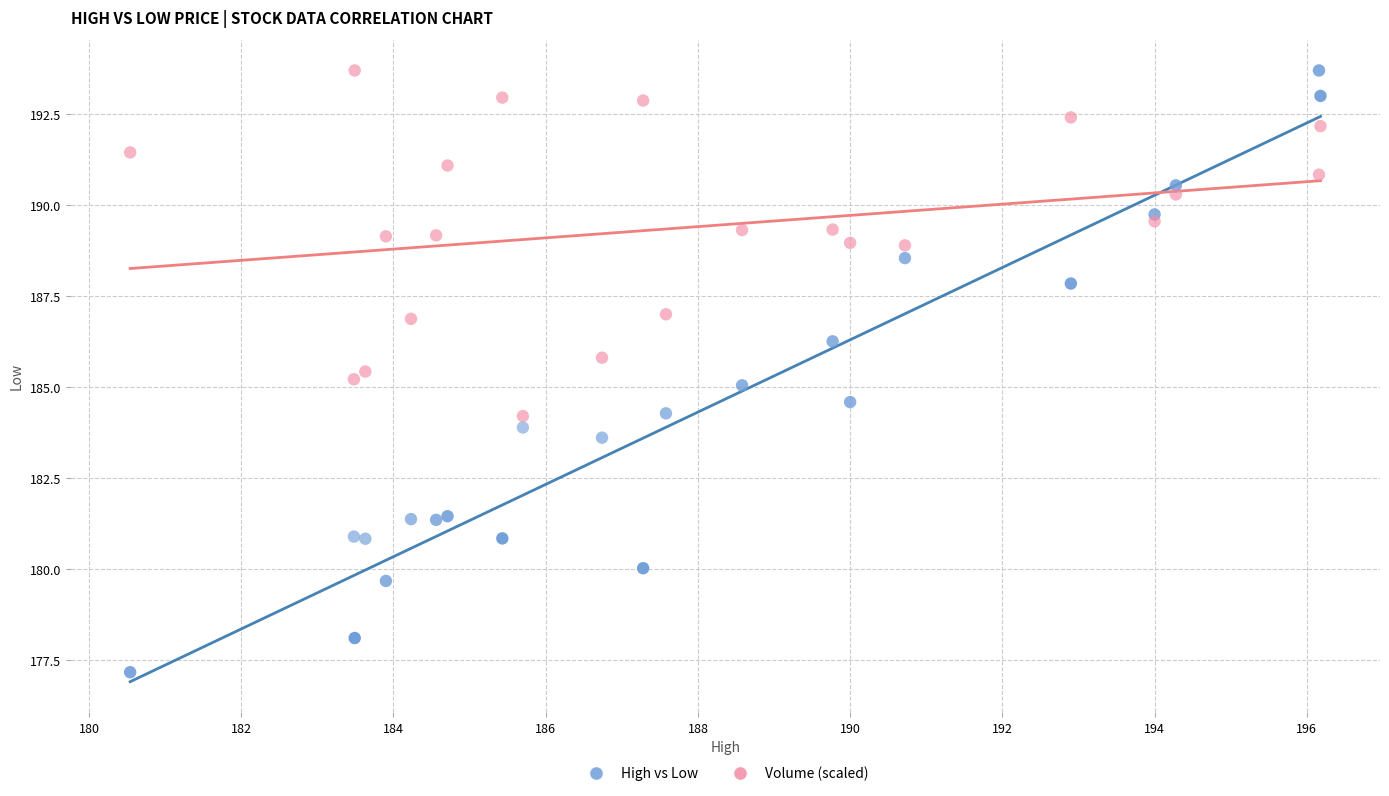

What are all the series names shown in the legend?

High vs Low, Volume (scaled)